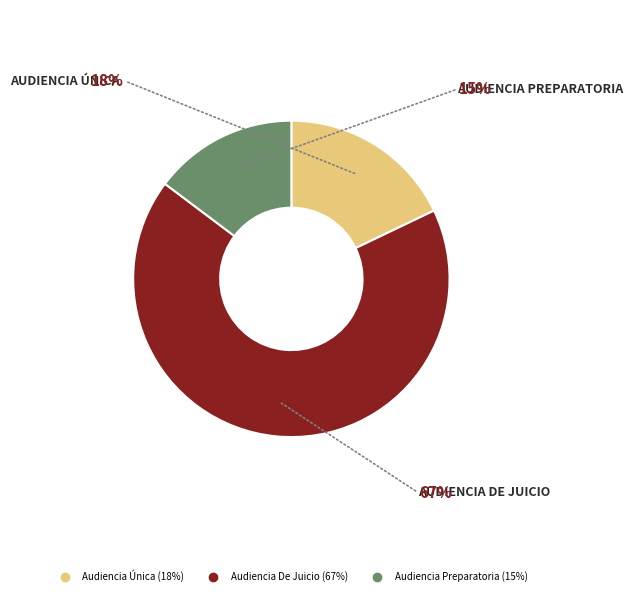

Which slice is the largest?

Audiencia De Juicio